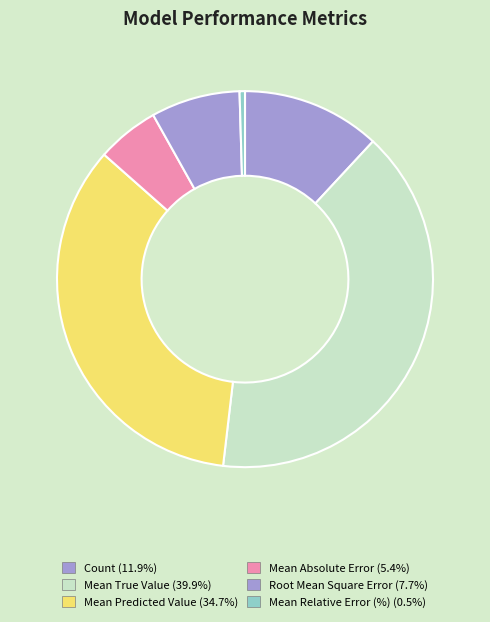

To the nearest percent, what is the difference between the largest and smallest slice percentages?

39%